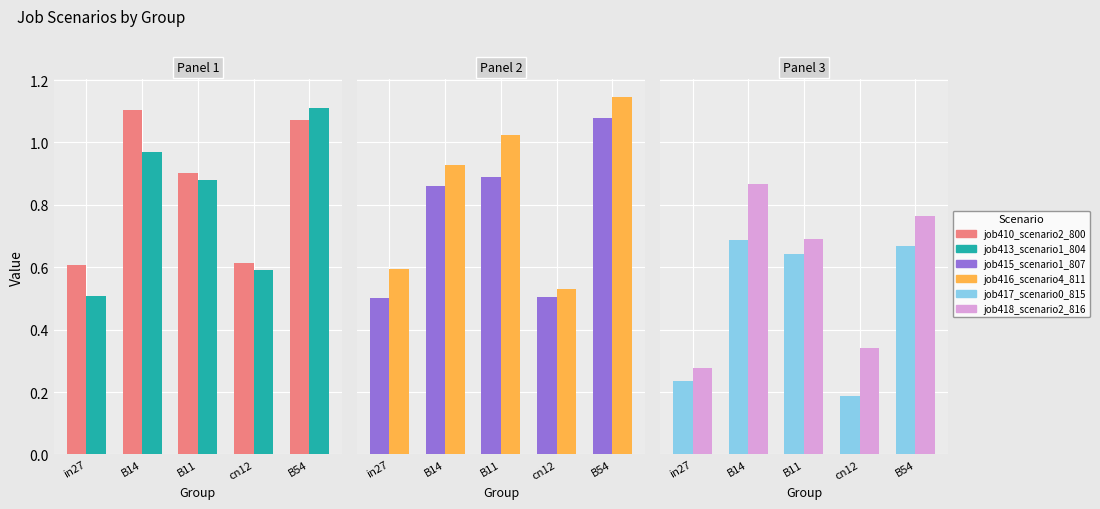

Reading left to right, what are all the values shown in this chart?

job410_scenario2_800: 0.6	1.1	0.9	0.6	1.1
job413_scenario1_804: 0.5	1.0	0.9	0.6	1.1
job415_scenario1_807: 0.5	0.9	0.9	0.5	1.1
job416_scenario4_811: 0.6	0.9	1.0	0.5	1.1
job417_scenario0_815: 0.2	0.7	0.6	0.2	0.7
job418_scenario2_816: 0.3	0.9	0.7	0.3	0.8